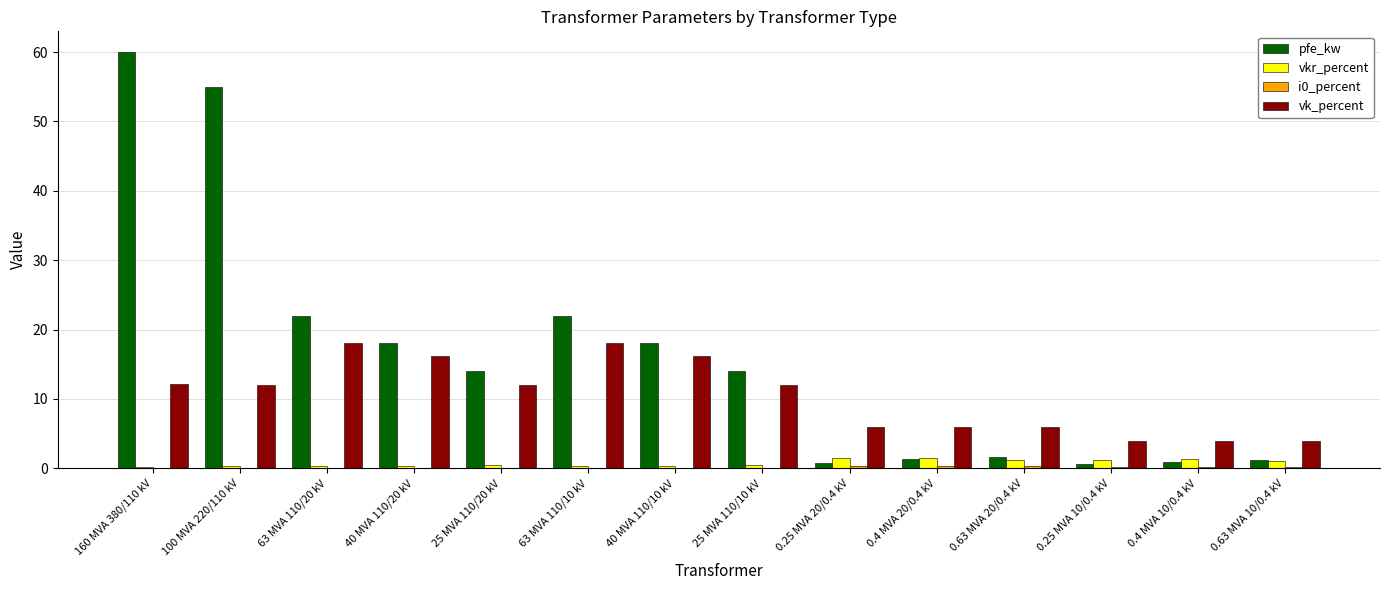

What is the approximate value of vkr_percent at 40 MVA 110/20 kV?

0.3